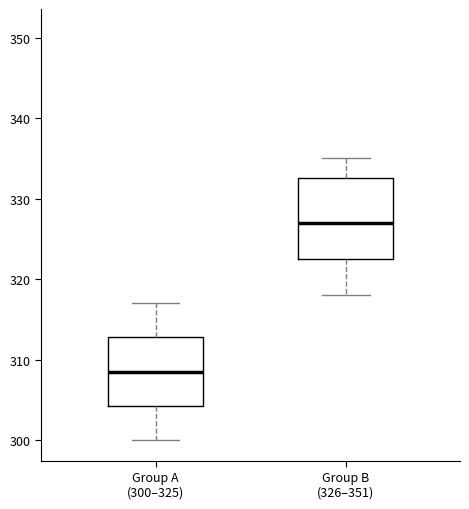

Which box is the tallest, from its lower edge to its upper edge?

Group B (326–351)